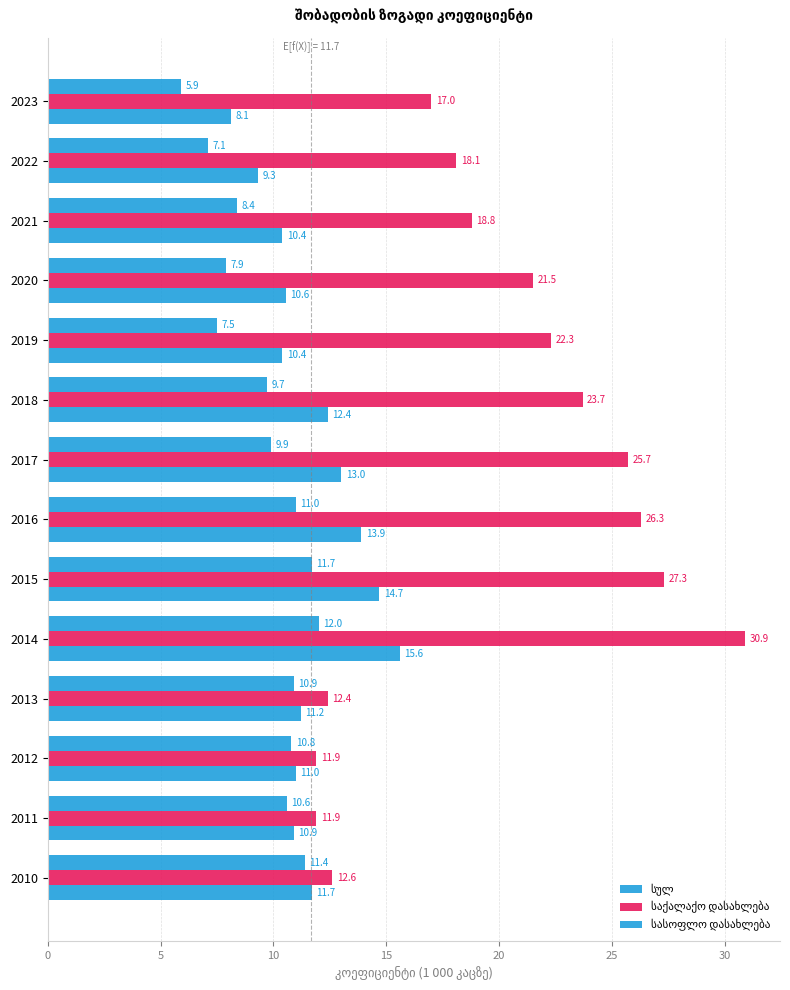

Which series changed the most between 2014 and 2019?

საქალაქო დასახლება